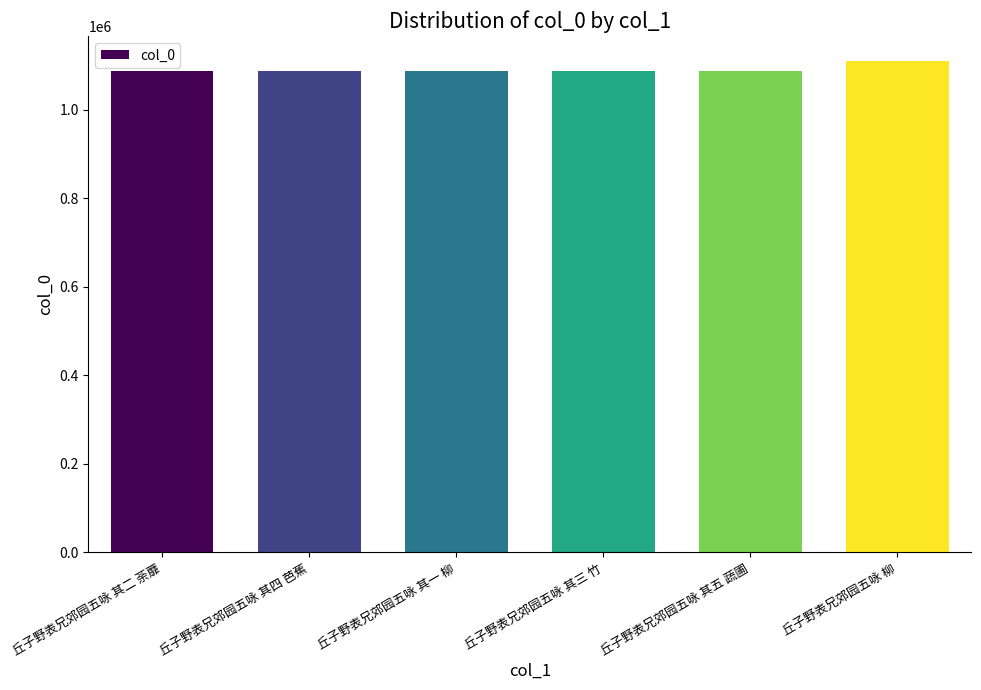

What is the greatest value displayed?

1110919